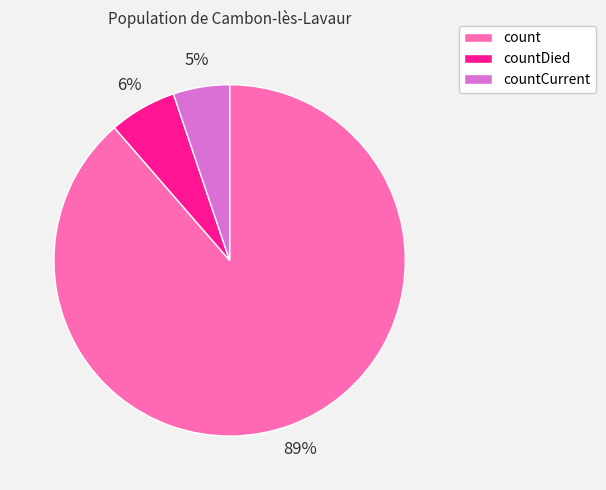

What is the majority slice?

count